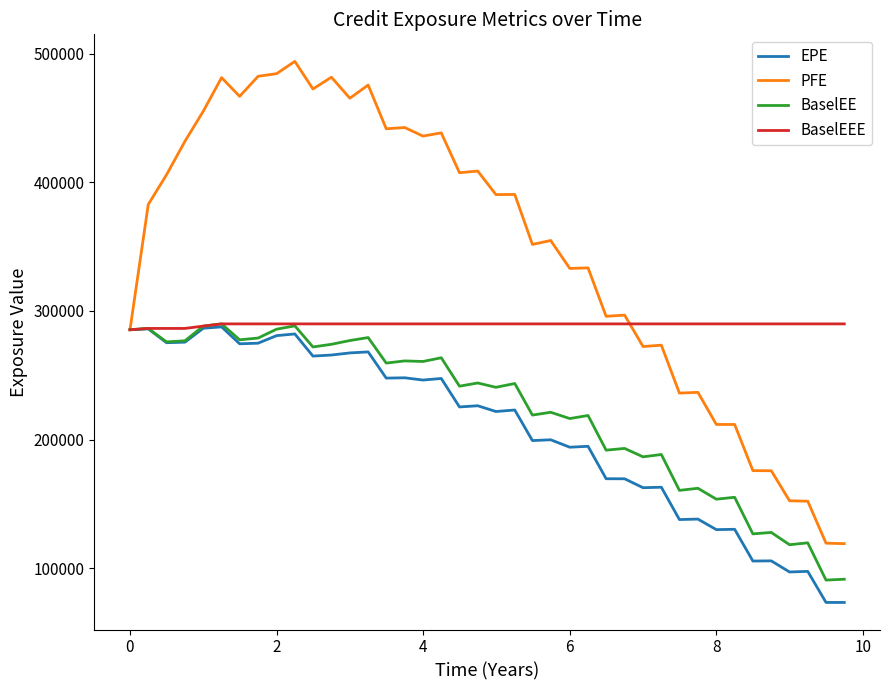

Which series has the largest range (max minus min)?

PFE